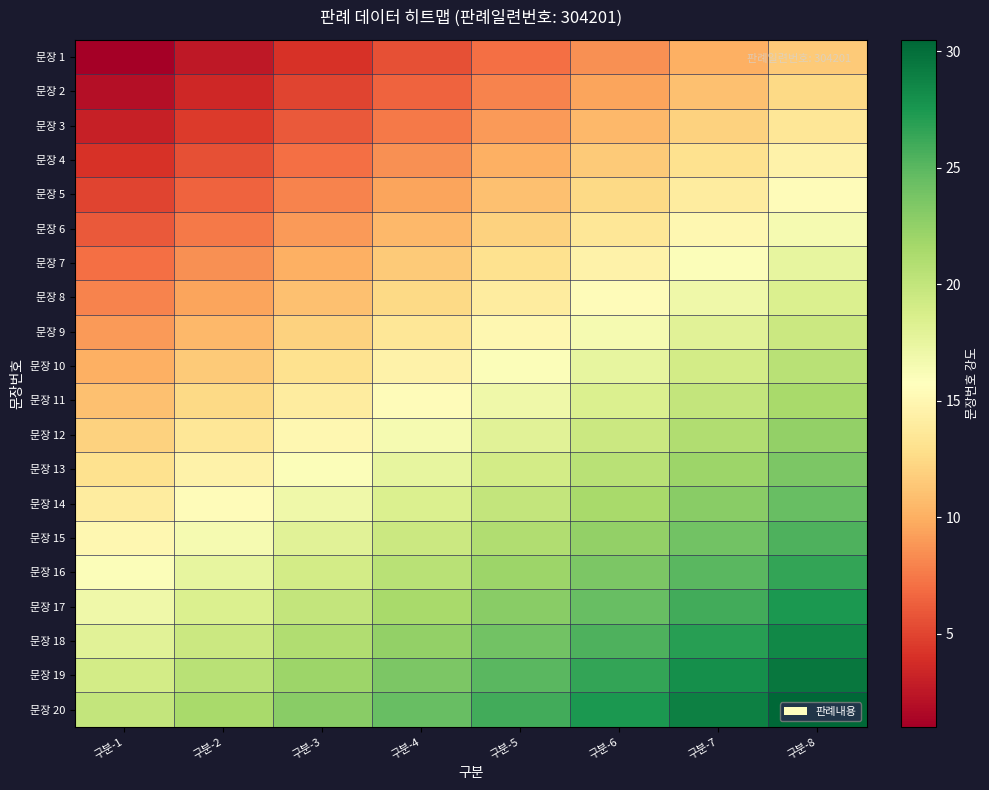

At 구분-8, list the series in order from largest to smallest.

문장 20, 문장 19, 문장 18, 문장 17, 문장 16, 문장 15, 문장 14, 문장 13, 문장 12, 문장 11, 문장 10, 문장 9, 문장 8, 문장 7, 문장 6, 문장 5, 문장 4, 문장 3, 문장 2, 문장 1